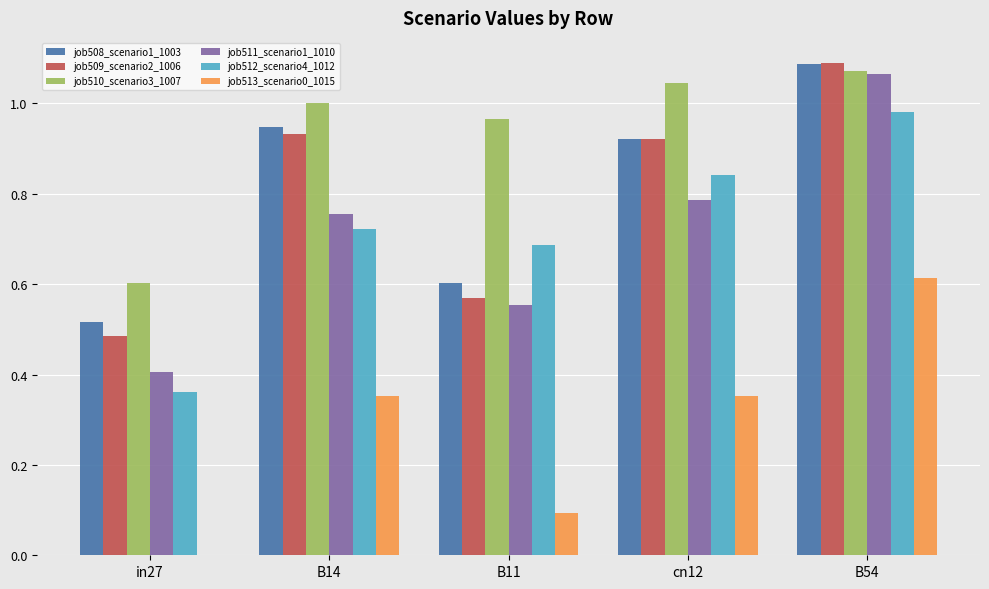

What is the difference between the job512_scenario4_1012 values at B54 and B14?

0.3